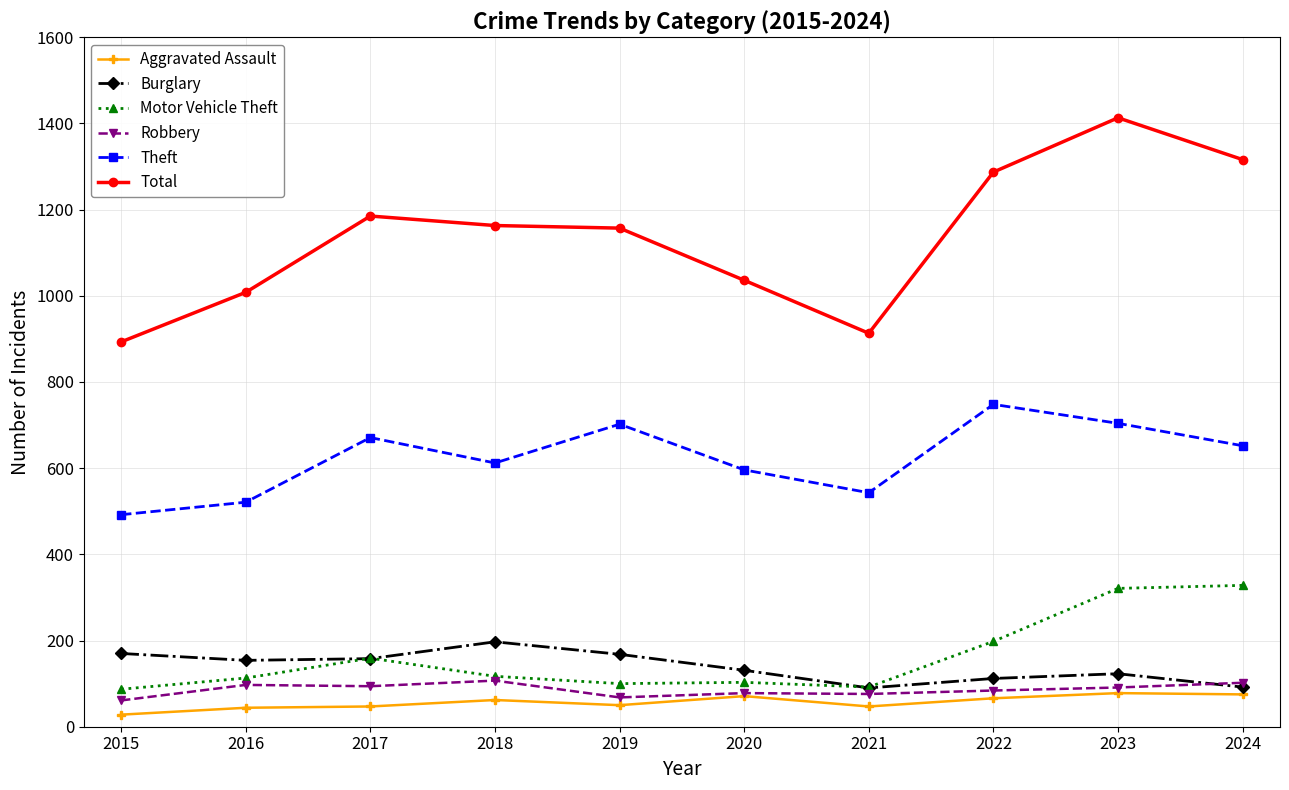

At which category is the sum across all series the highest?

2023